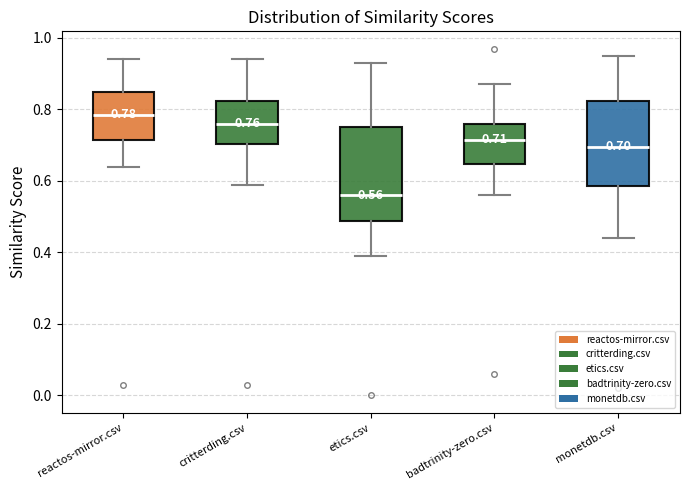

Which box has the lowest median line?

etics.csv